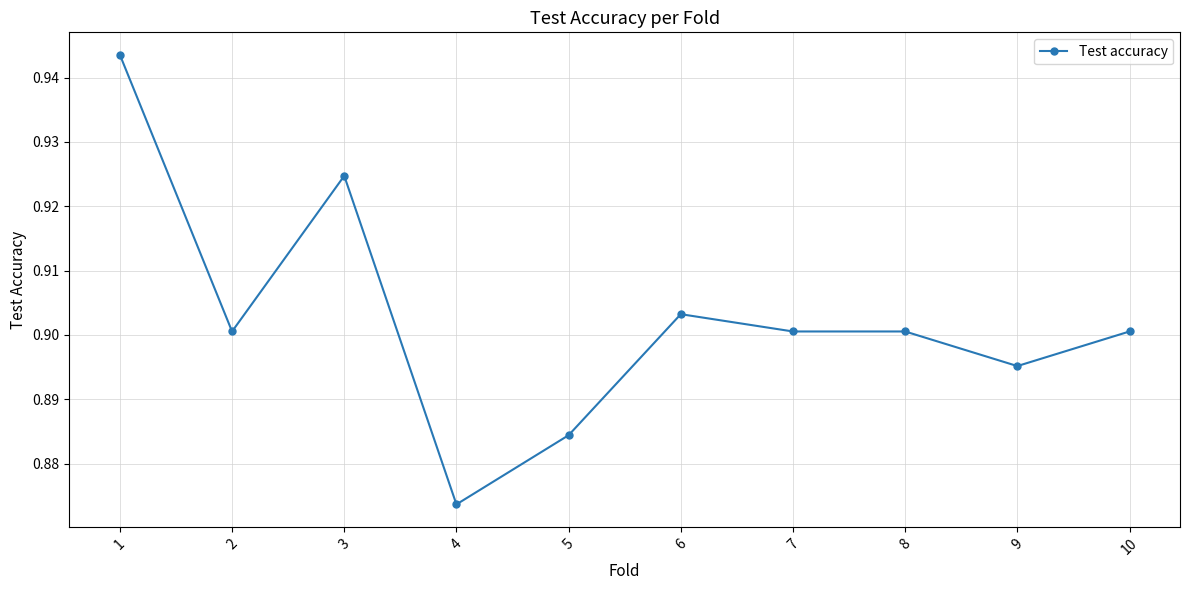

Which category has the lowest value across all series?

4